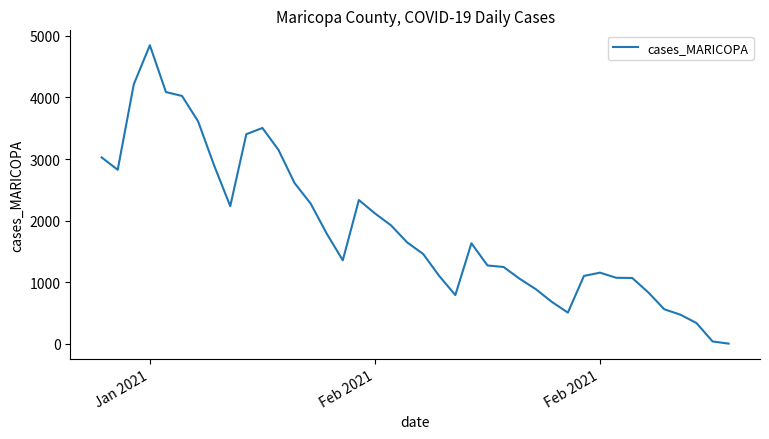

What is the greatest value displayed?

4847